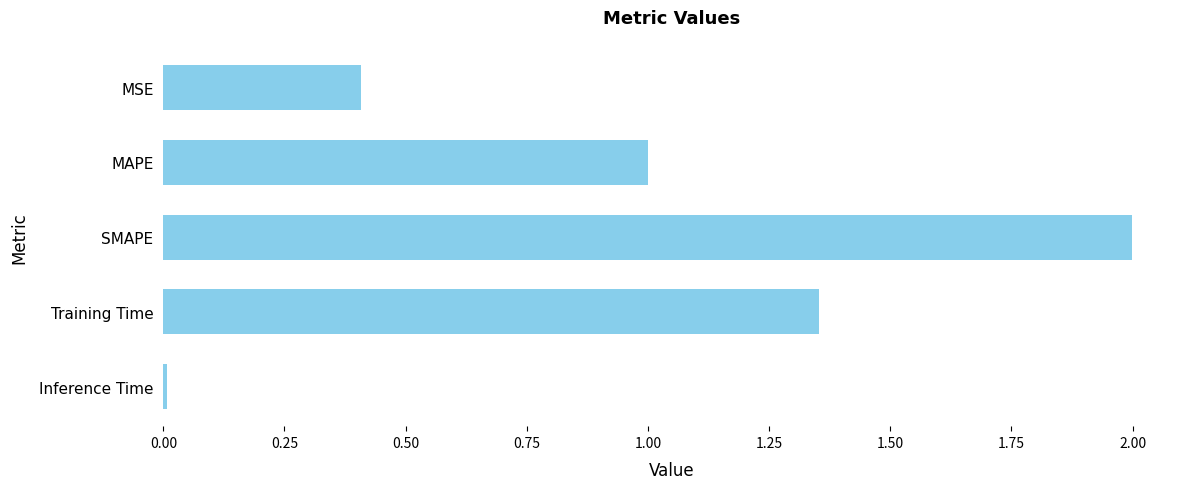

The chart shows a value of 2.9 at SMAPE. True or false?

False